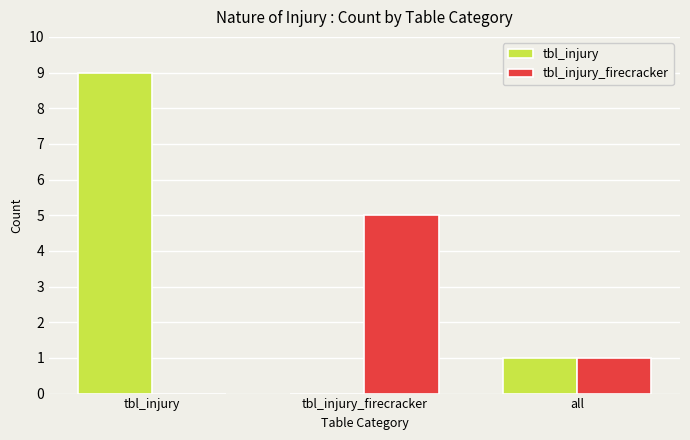

Which series has the widest spread of values?

tbl_injury